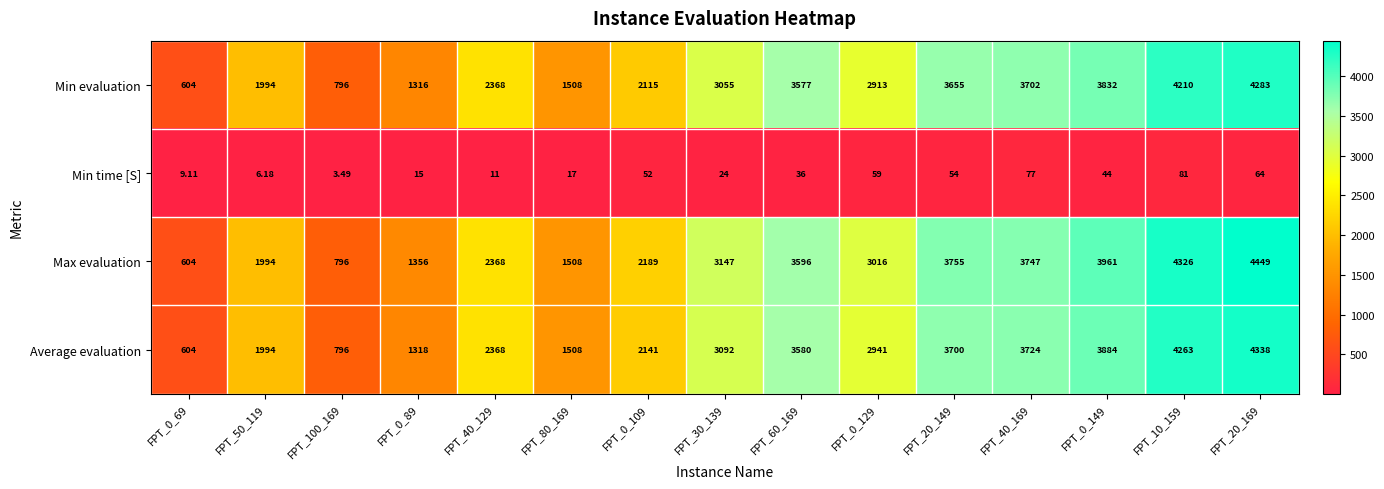

Which series changed the most between FPT_0_69 and FPT_30_139?

Max evaluation